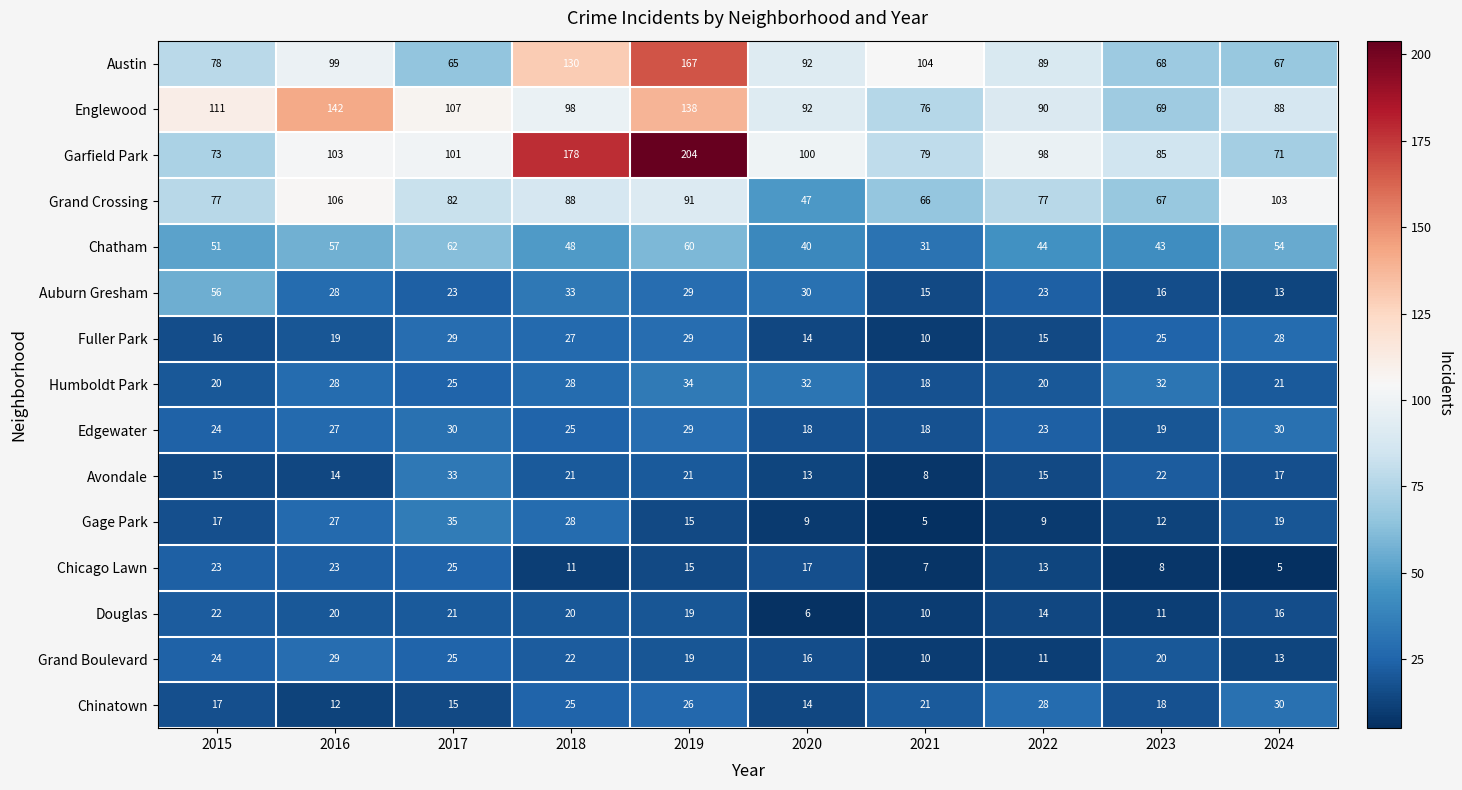

Is it true that Garfield Park equals 85 at 2023?

True